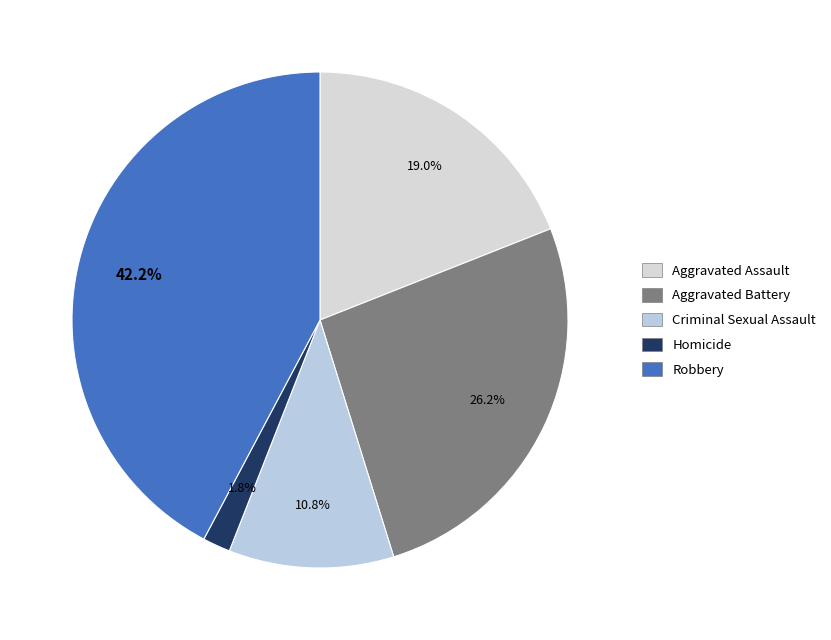

The Aggravated Battery slice represents 19% of the pie. True or false?

False